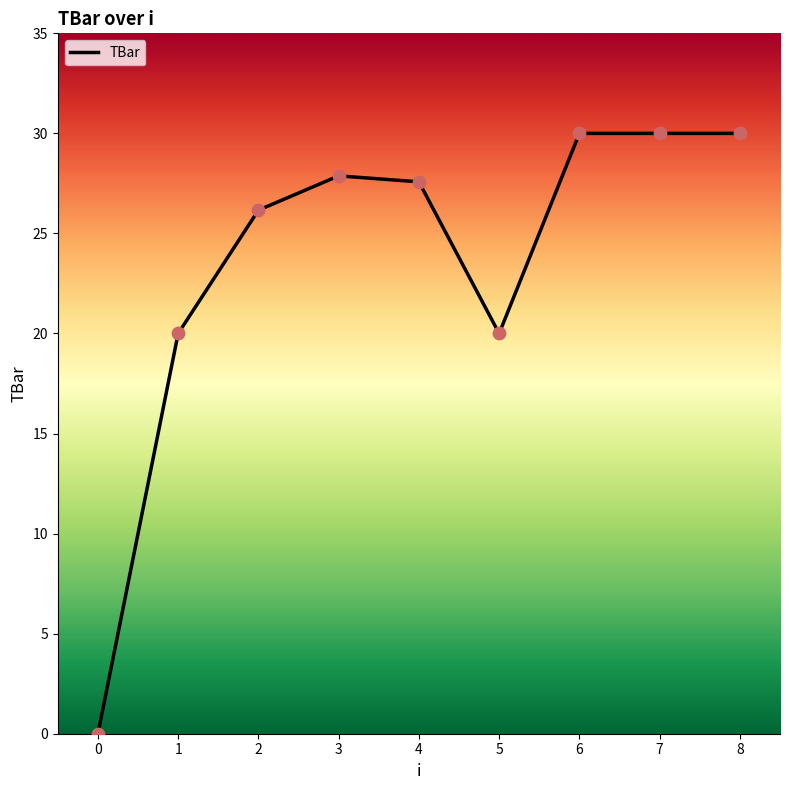

Which has a higher value, 0 or 7?

7